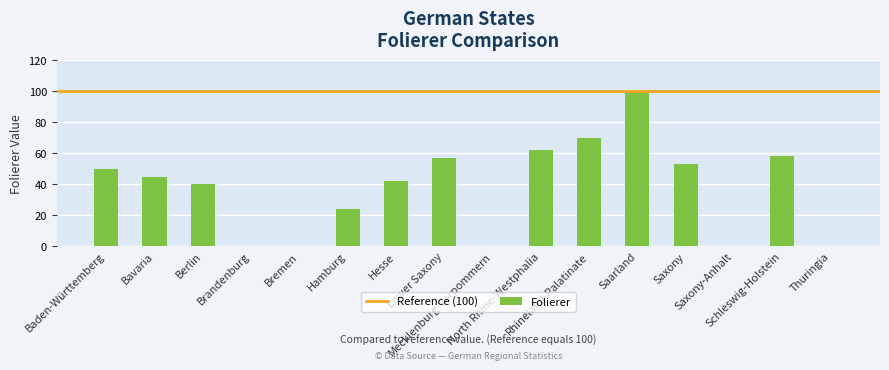

At which label is the value closest to 50?

Baden-Württemberg